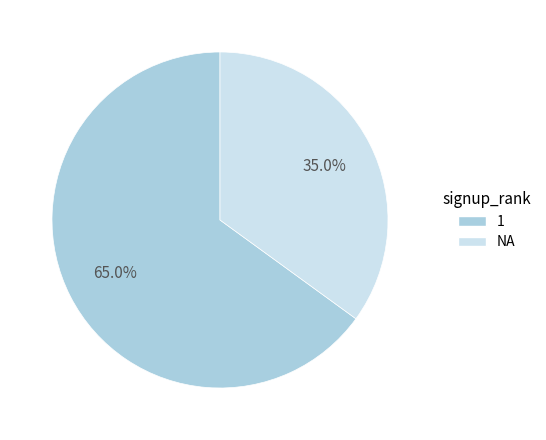

Between NA and 1, which is larger?

1